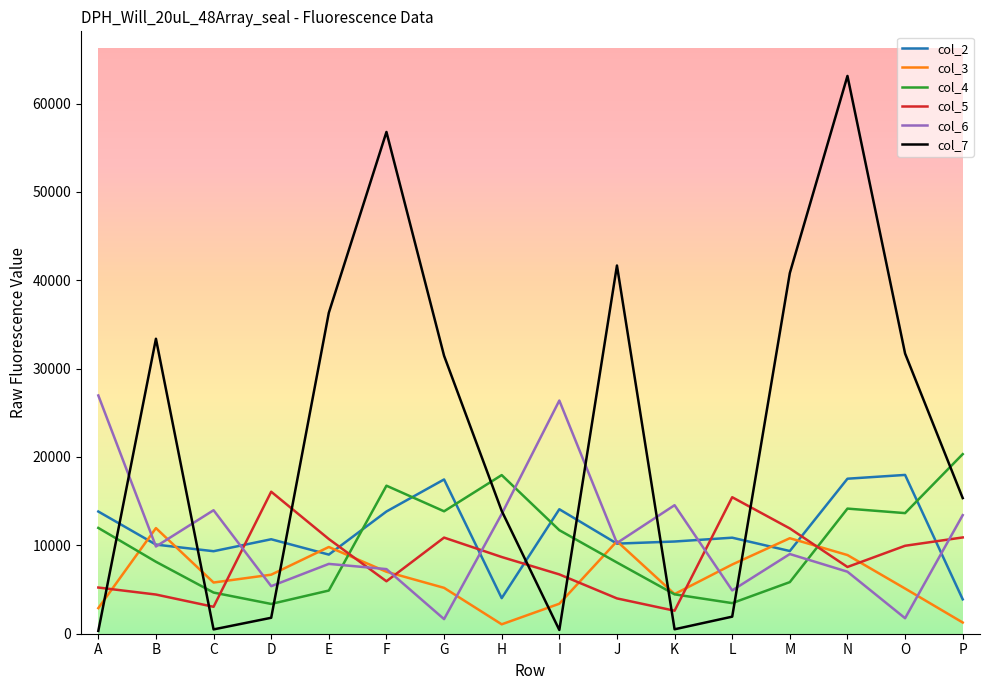

Where is the first local minimum for col_7?

C